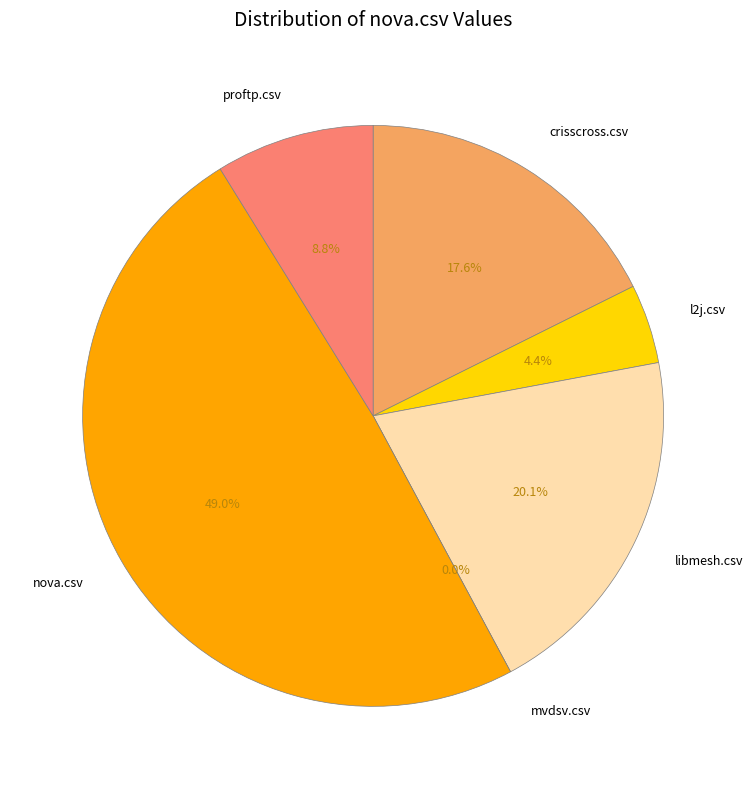

Which slice is the smallest?

mvdsv.csv